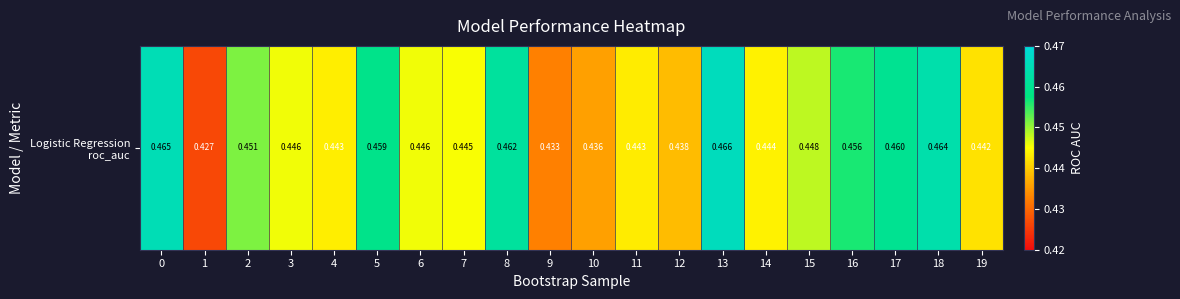

Is it true that the value at 8 is 0.5?

True